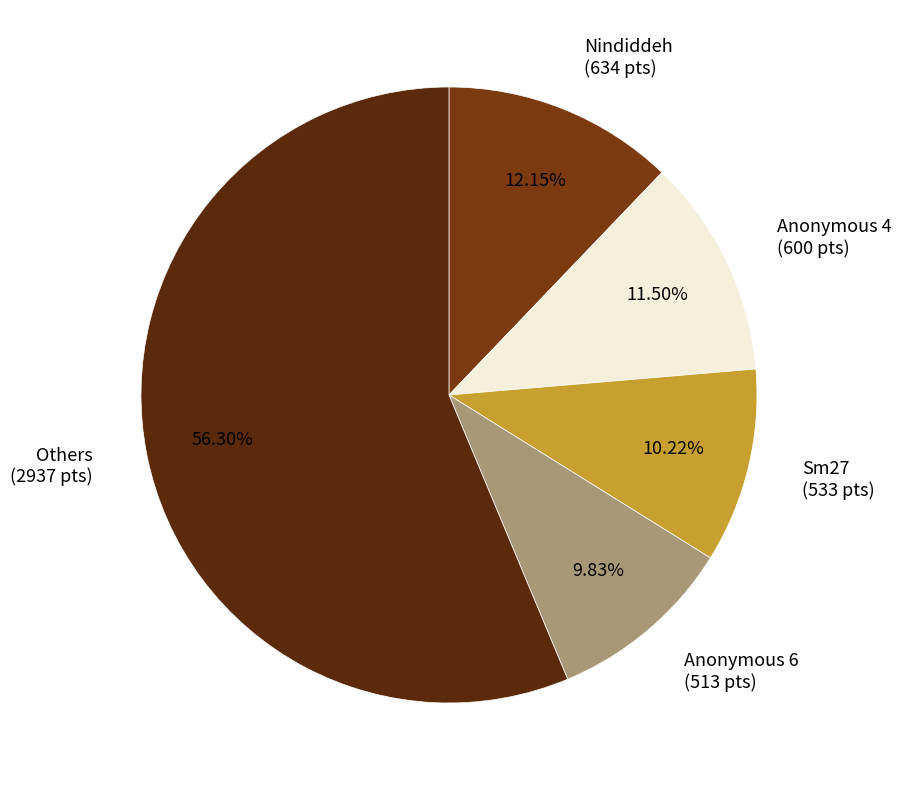

Approximately how many times larger is the value at Anonymous 4 (600 pts) compared to Nindiddeh (634 pts)?

0.9